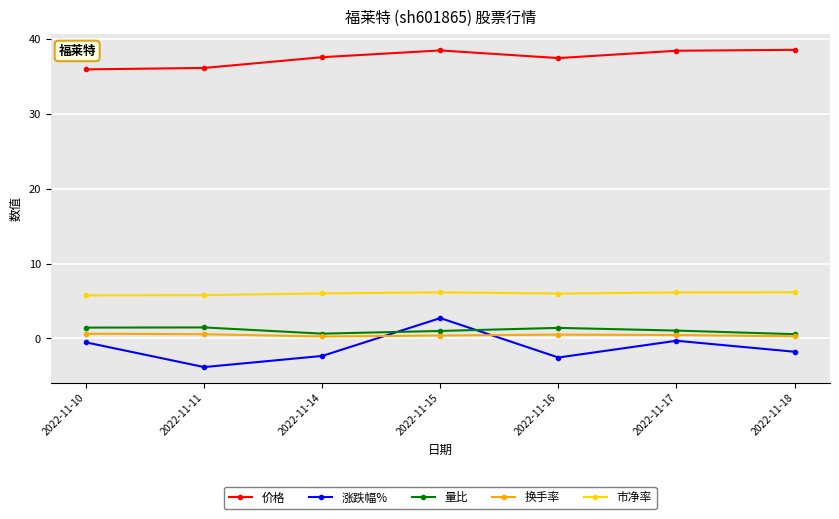

Is this an area chart (filled region under the line)?

No